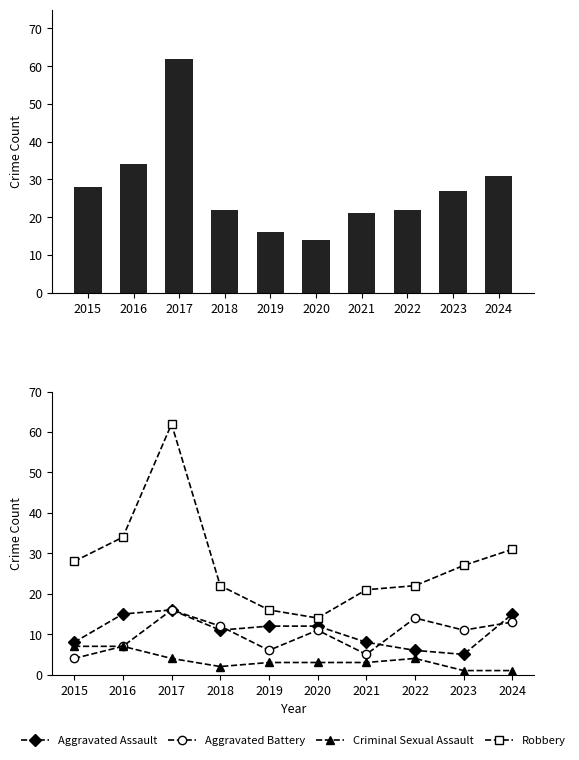

Which series has the widest spread of values?

Robbery